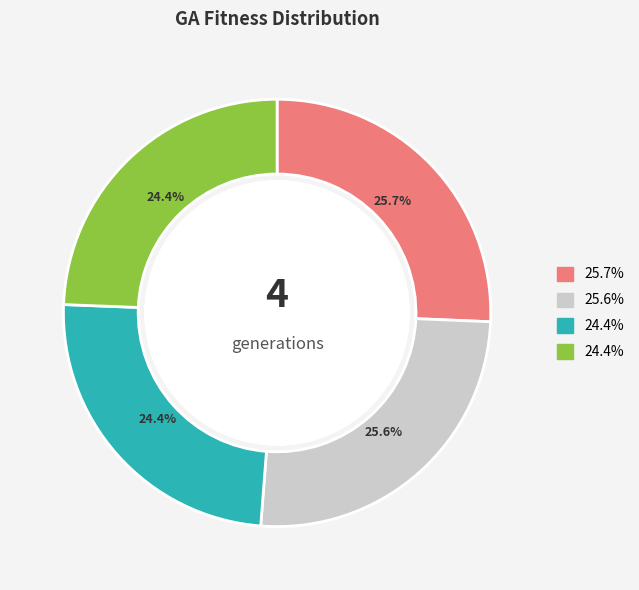

Does any single category account for the majority?

No